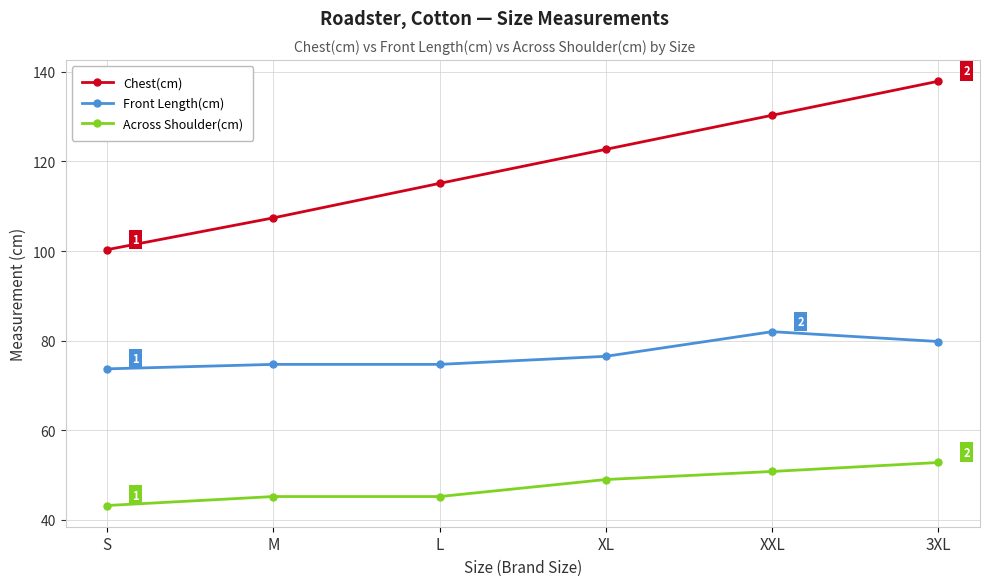

List the series in order of their overall mean, highest first.

Chest(cm), Front Length(cm), Across Shoulder(cm)